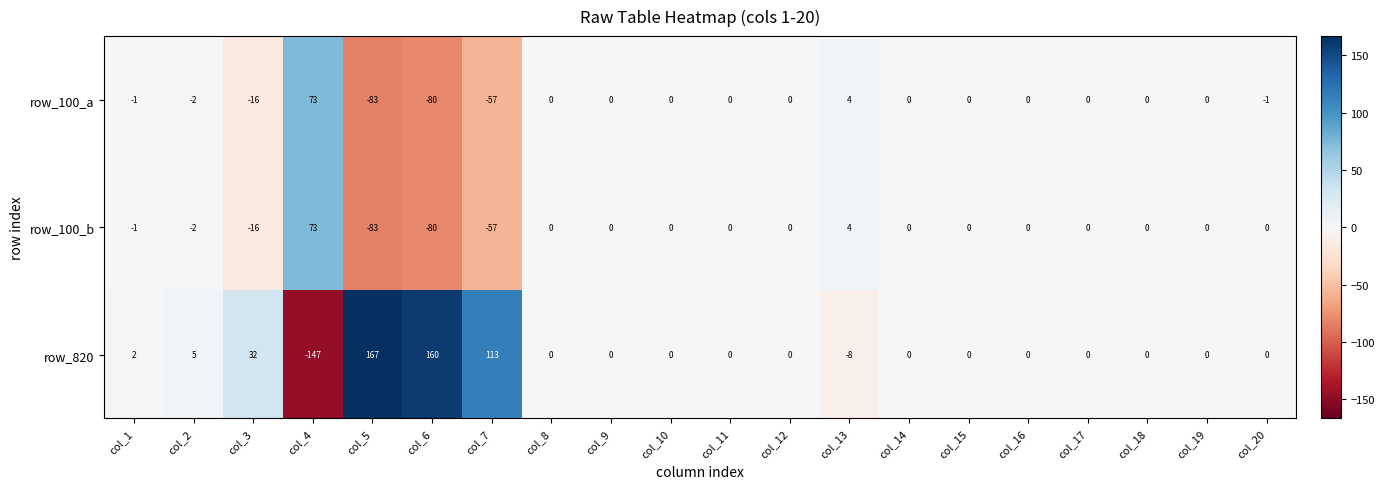

The value of row_820 at col_8 is -197. True or false?

False